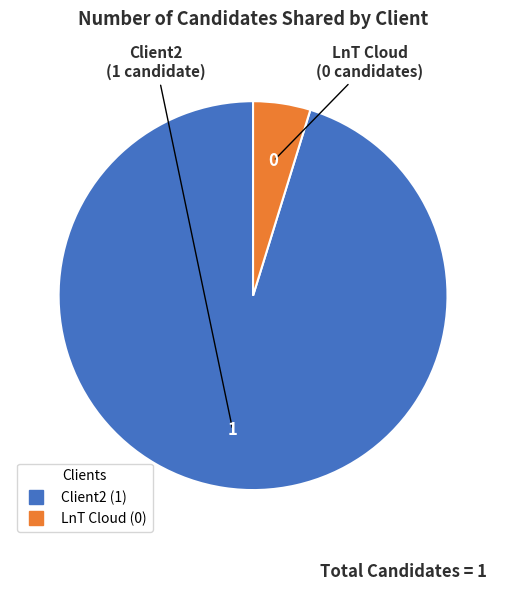

Do LnT Cloud and Client2 together represent more than half of the pie?

Yes